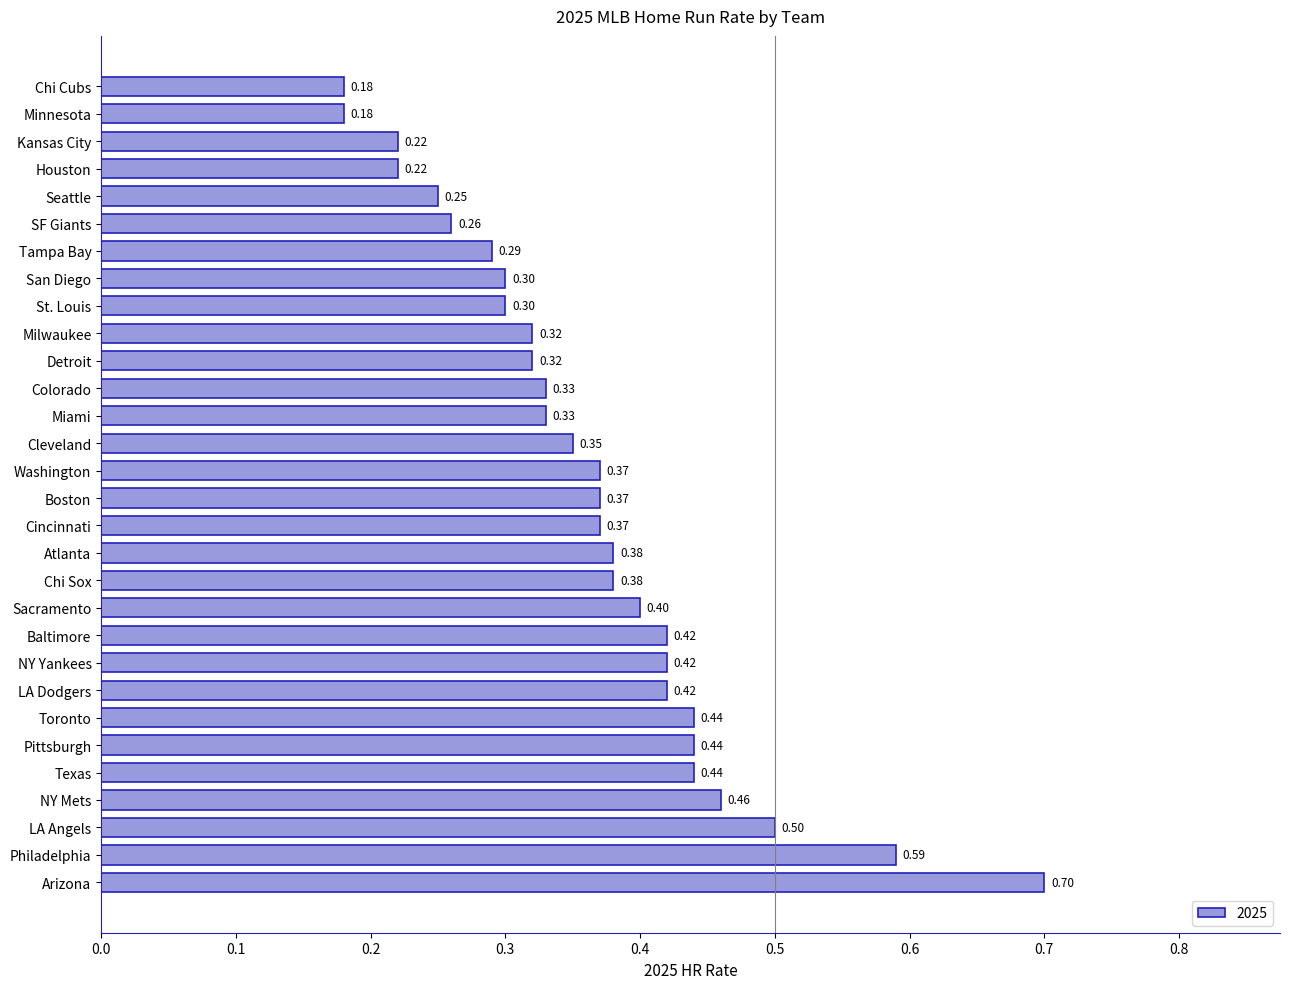

Which category has the highest value across all series?

Arizona